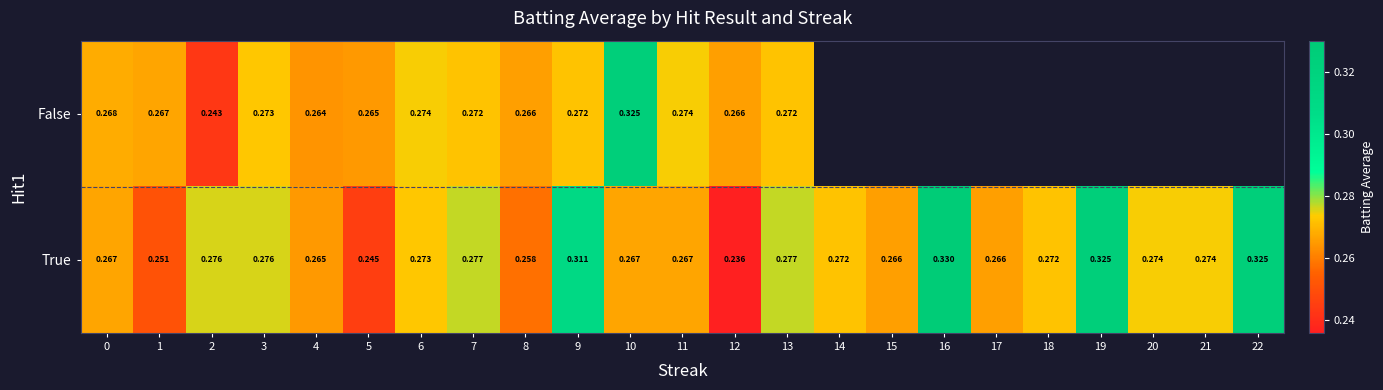

Rank the series at 9 from highest to lowest value.

True, False